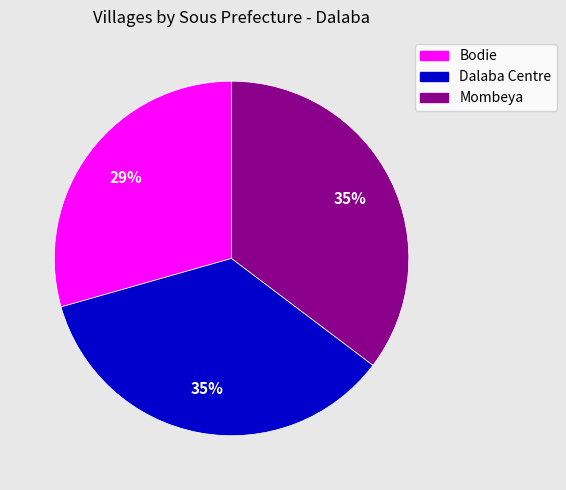

To the nearest percent, what percentage of the pie is Mombeya?

35%